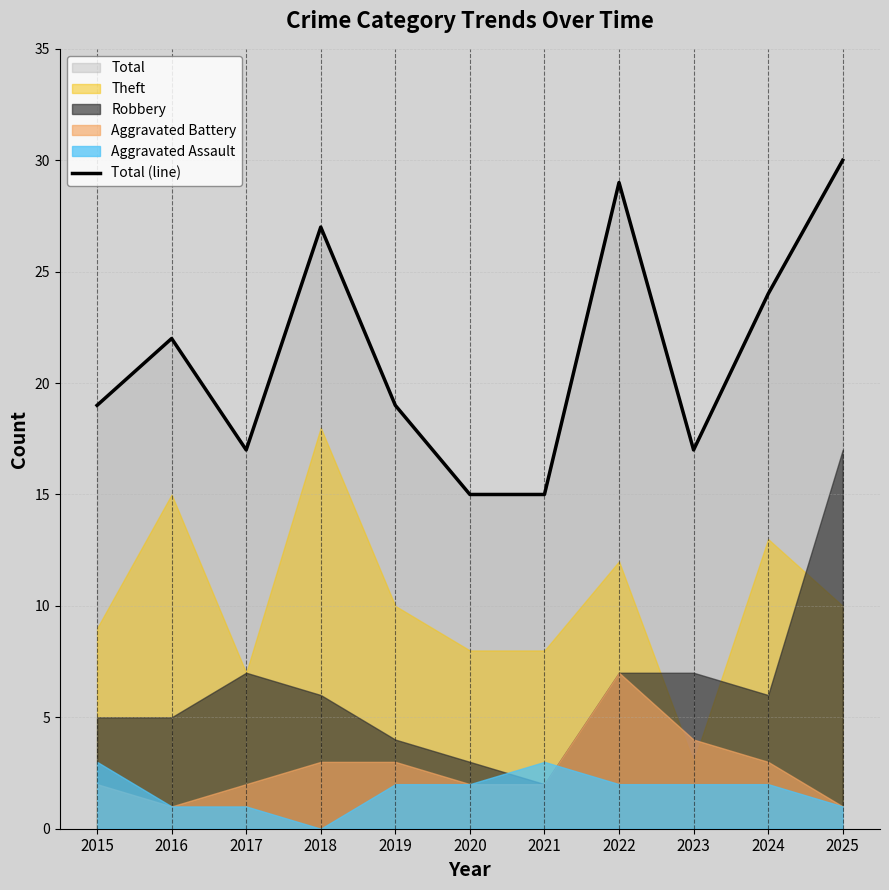

What is the lowest value of the Total (line) series?

15